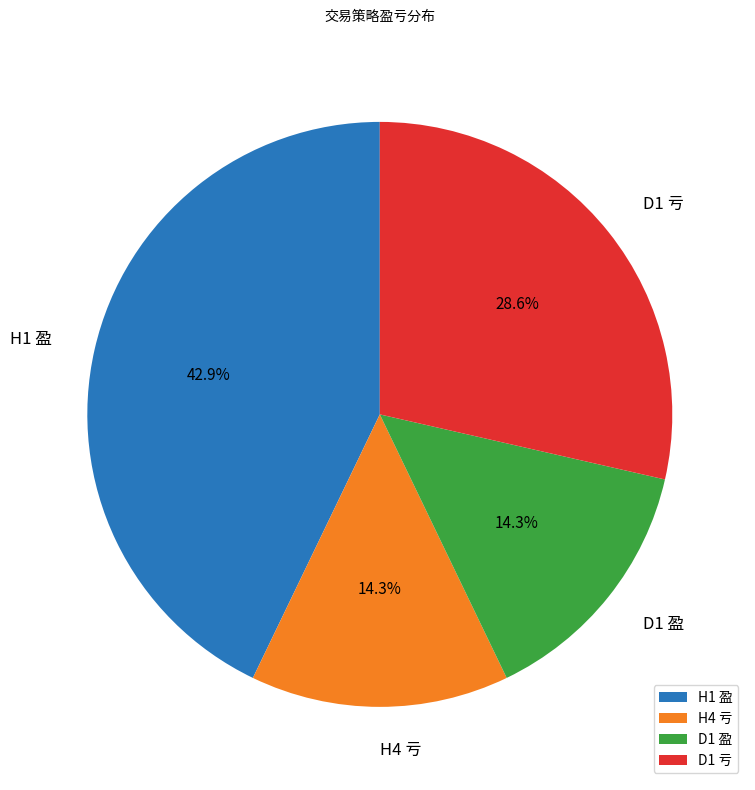

Is there a majority slice in this chart?

No